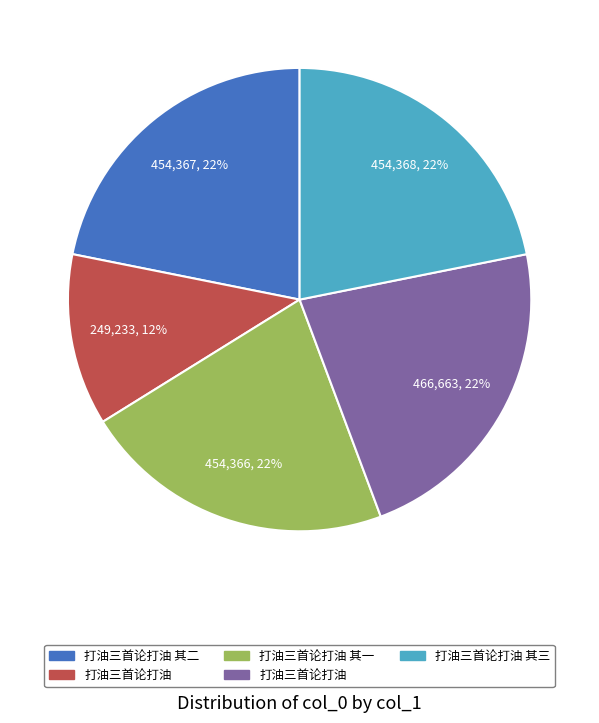

Is there any slice that represents more than half of the pie?

No